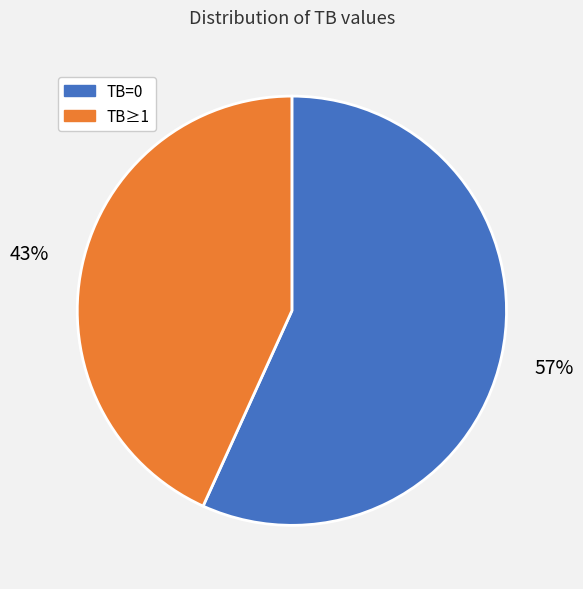

Is there a majority slice in this chart?

Yes